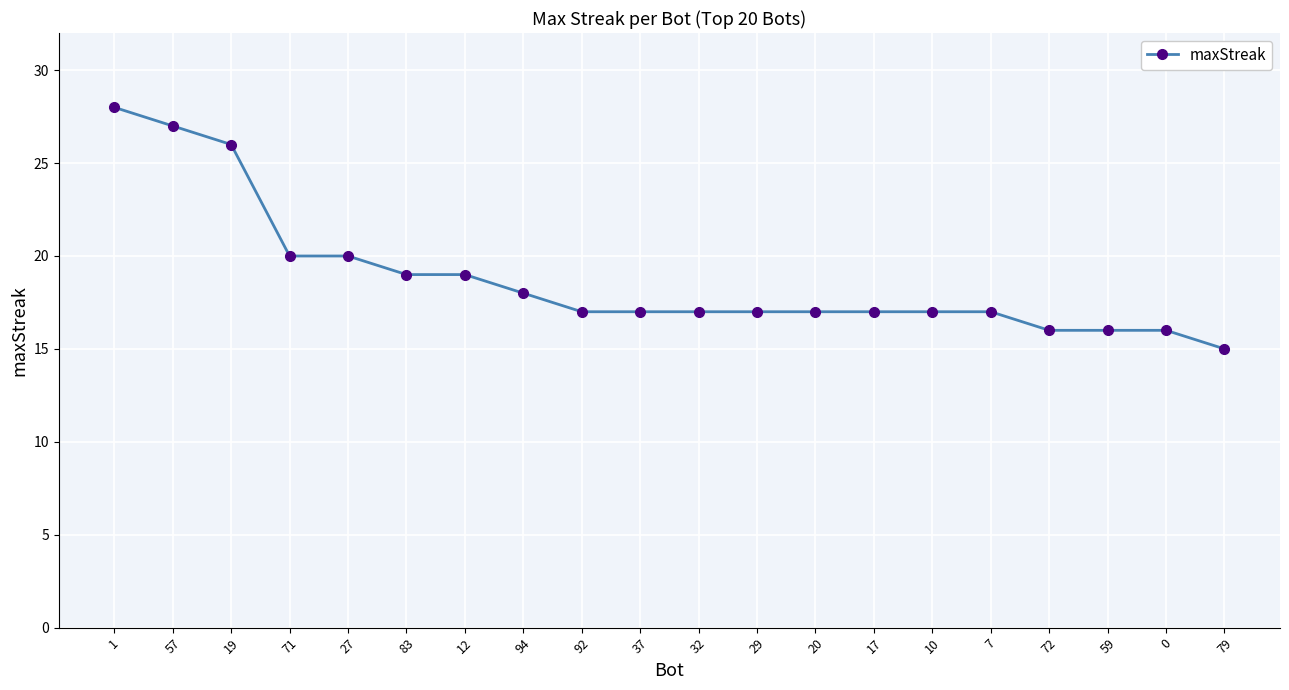

What is the sum of the values at 29 and 92?

34